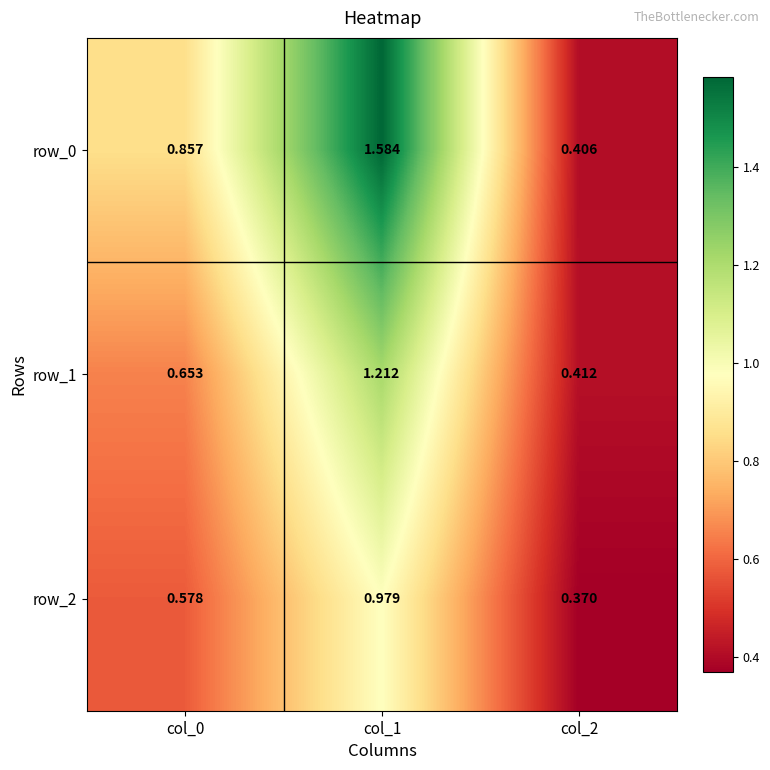

At which label is row_0 closest to 0?

col_2